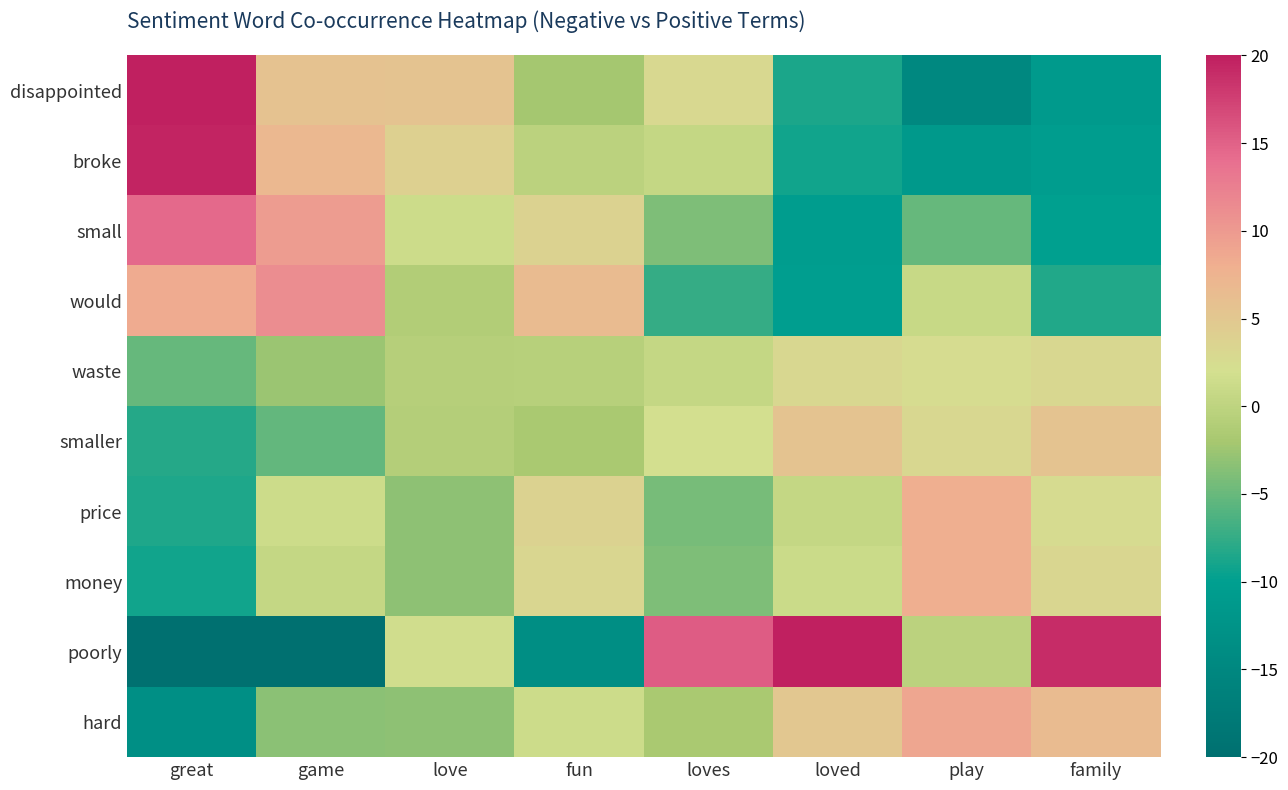

At how many categories does at least one series exceed 3?

8